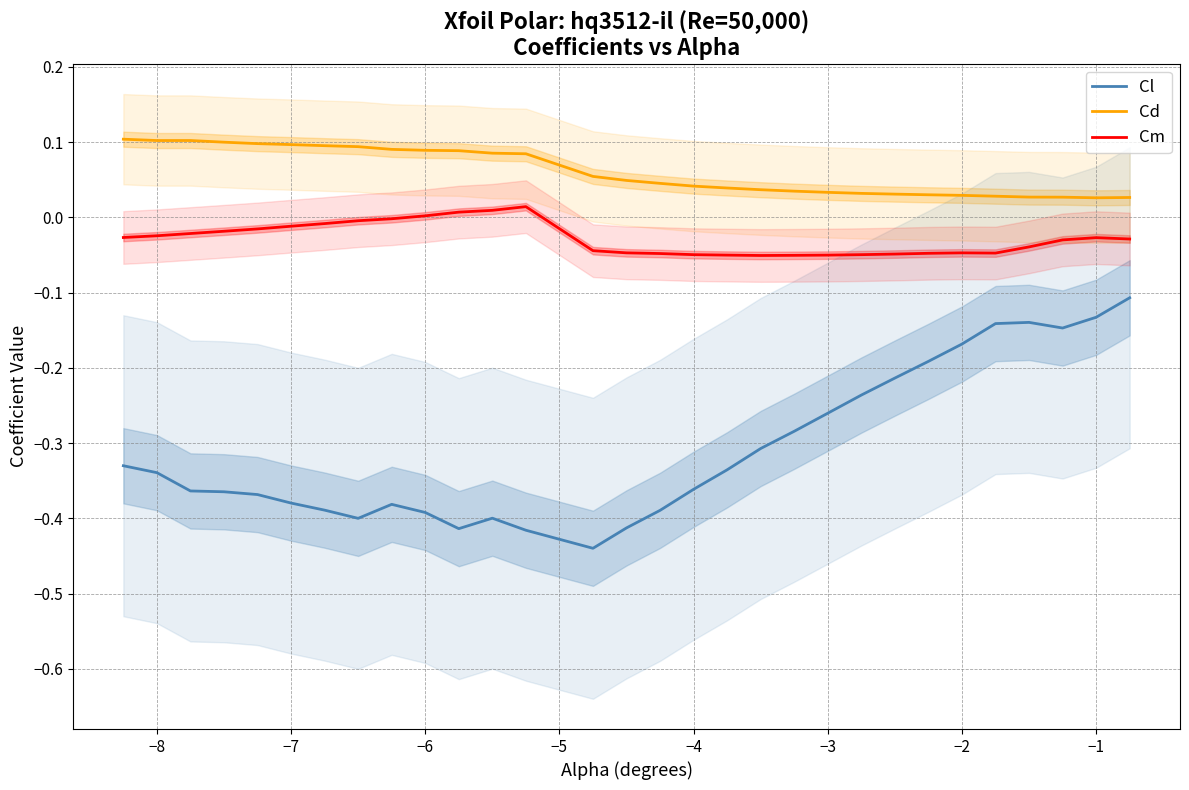

Count the Cd values in the range 0 to 1.

30